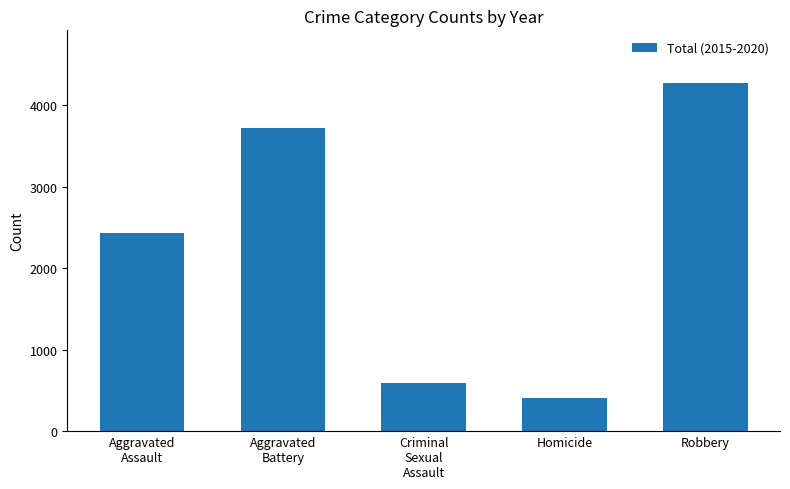

At which category does the chart reach its peak across all series?

Robbery